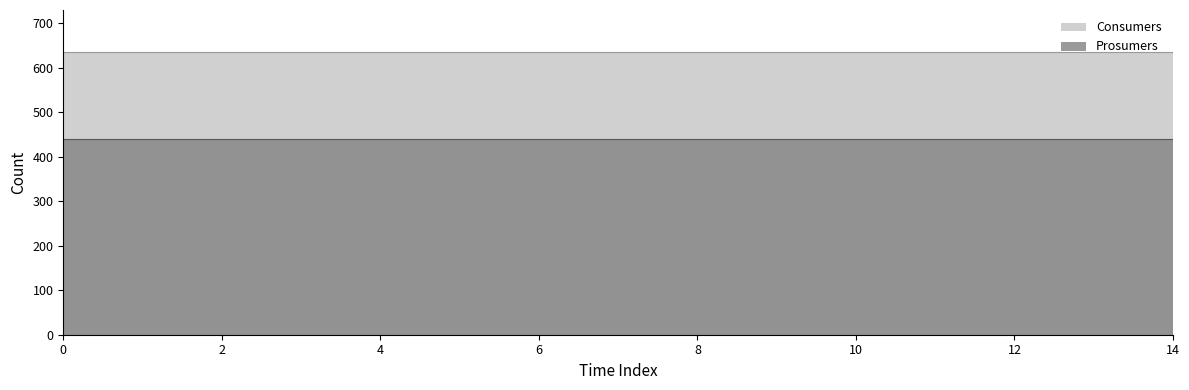

The value of Consumers at 5 is 338. True or false?

False